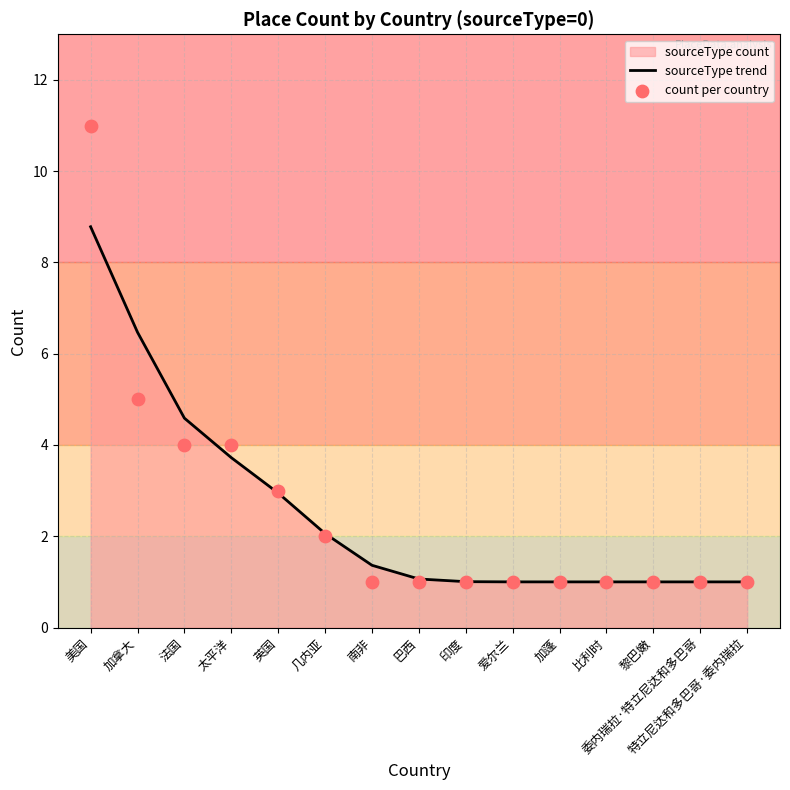

At which category is the sum across all series the highest?

美国